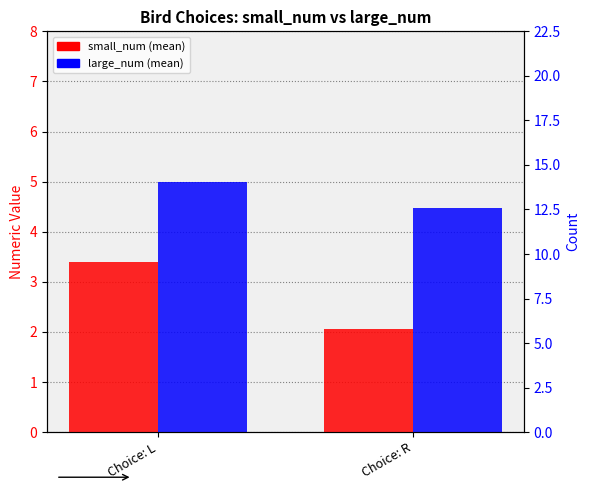

What is the difference between the highest and lowest values at Choice: L?

1.6